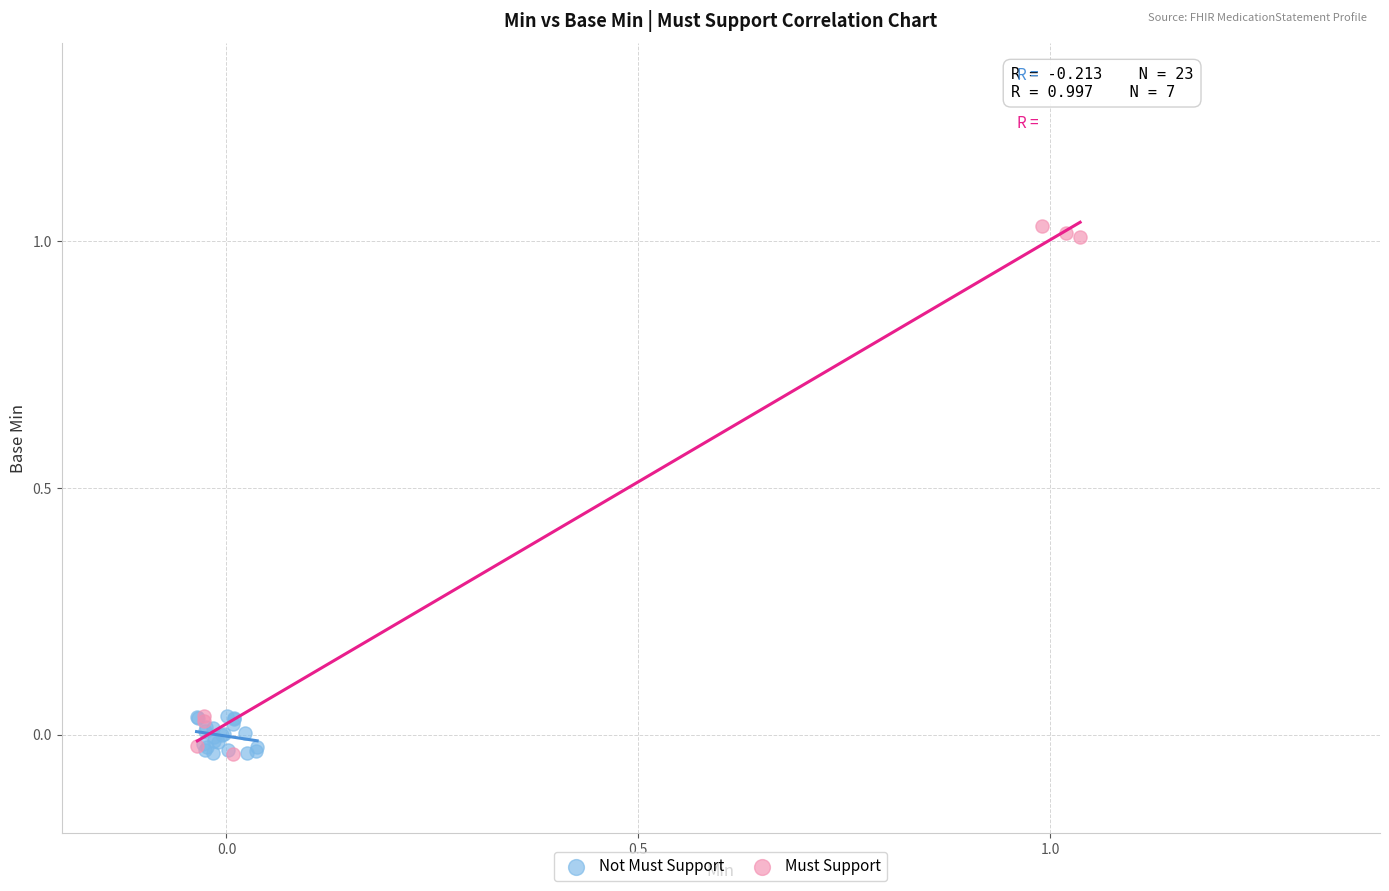

Which series has the largest Y range (max minus min)?

Must Support